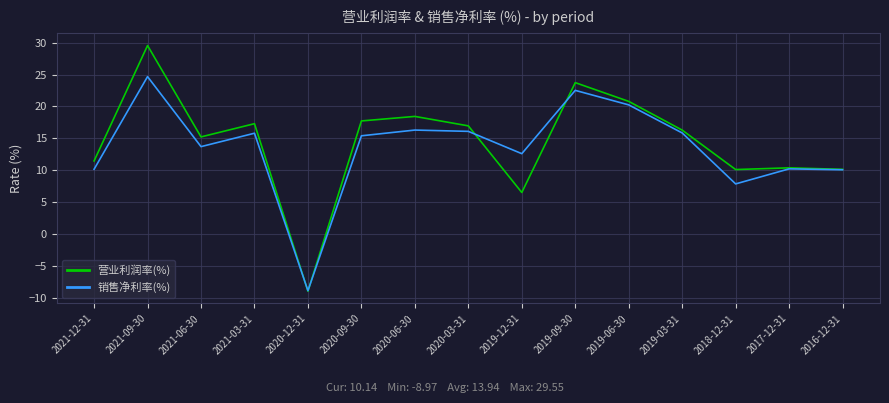

Rank the series by their maximum value, from highest to lowest.

营业利润率(%), 销售净利率(%)